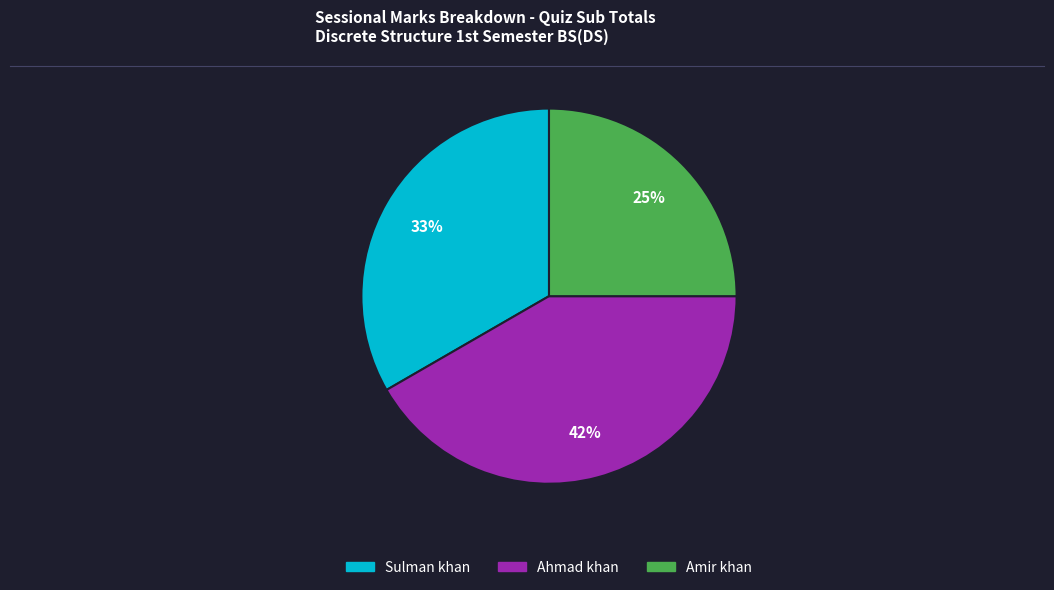

Rank the categories by value from highest to lowest.

Ahmad khan, Sulman khan, Amir khan